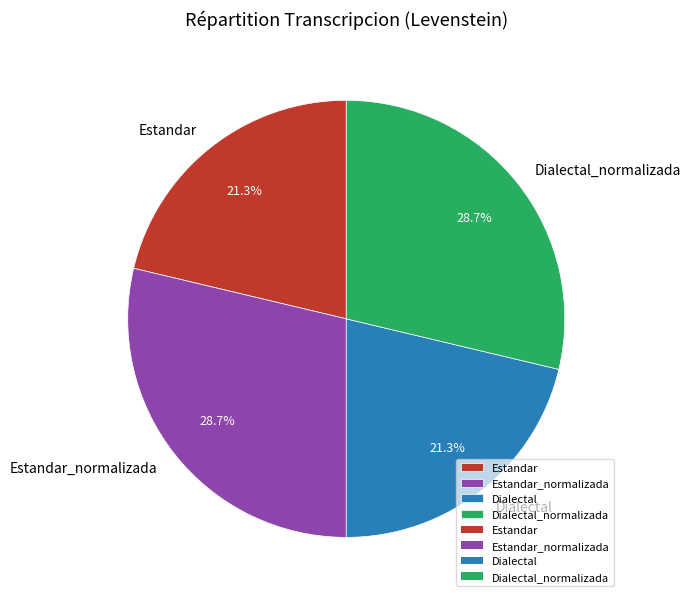

Is it true that Dialectal is 34% of the pie?

False